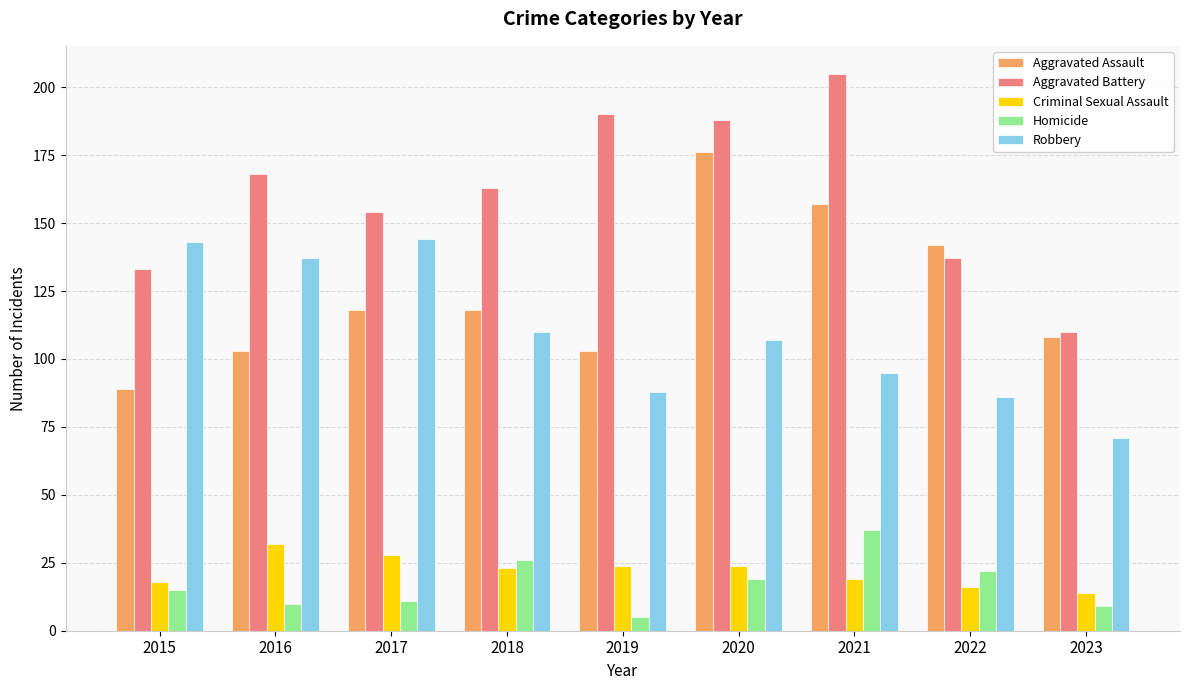

What is the minimum value for Aggravated Assault?

89